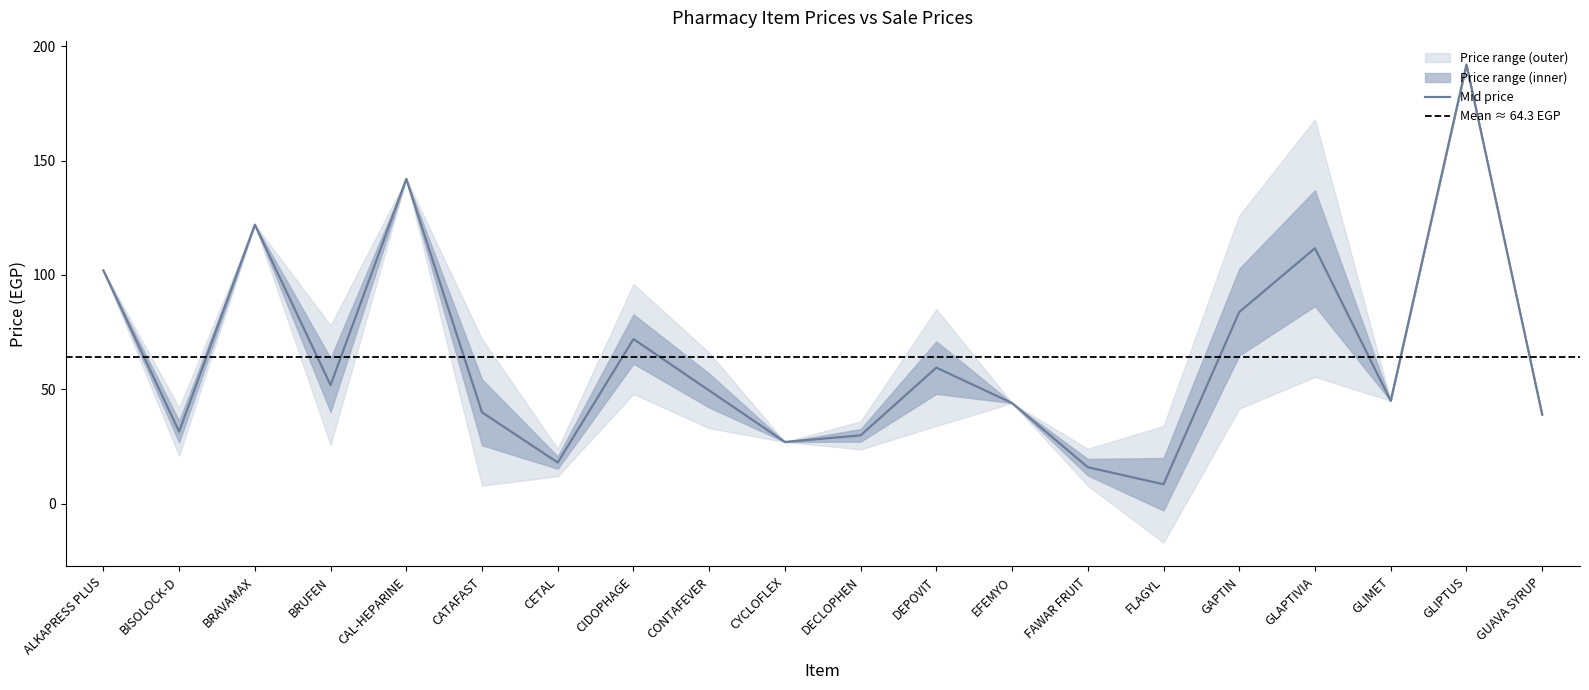

True or false: Sale Price (سعر البيع) has a value of 66.9 at GUAVA SYRUP.

False